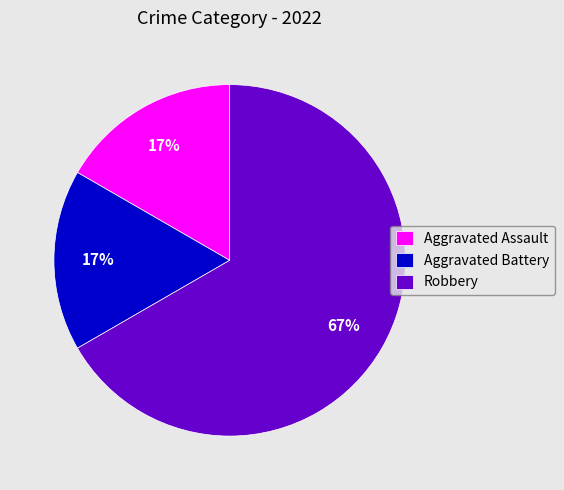

Do Robbery and Aggravated Assault together represent more than half of the pie?

Yes